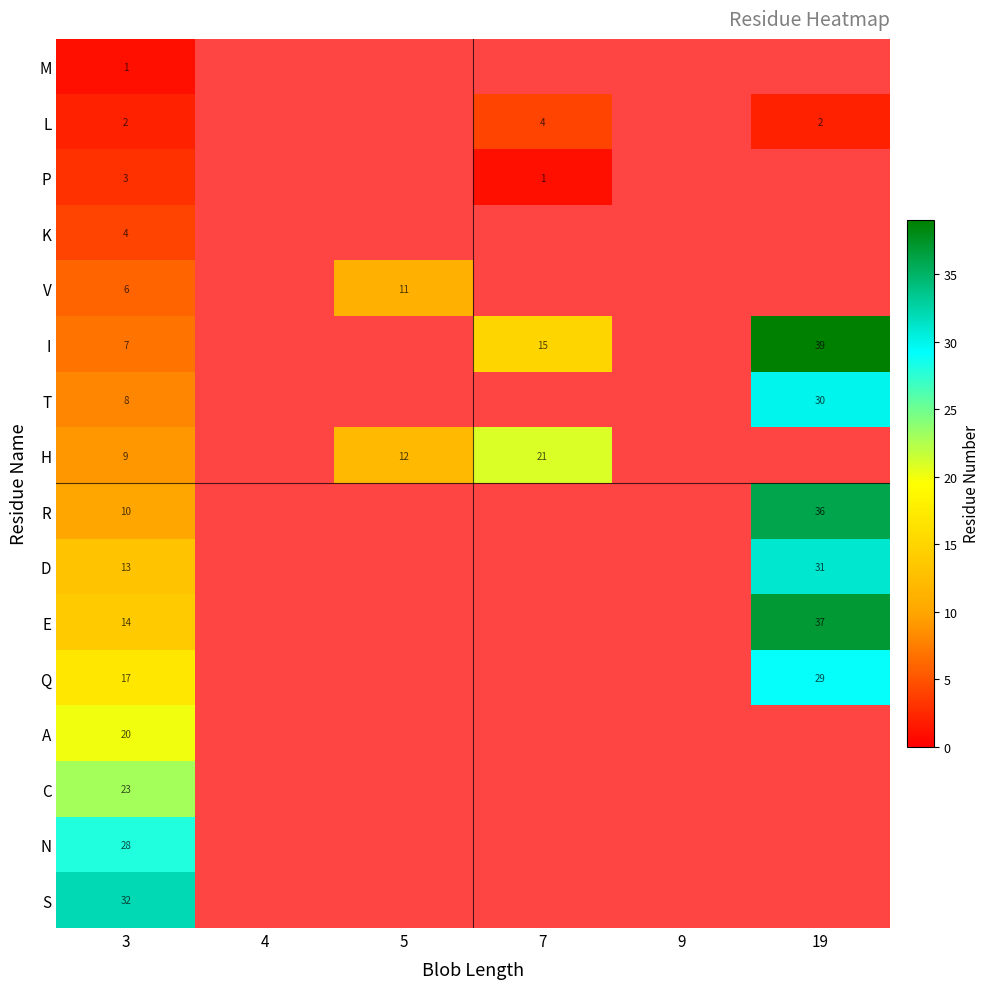

The I series shows 11 at 3. True or false?

False